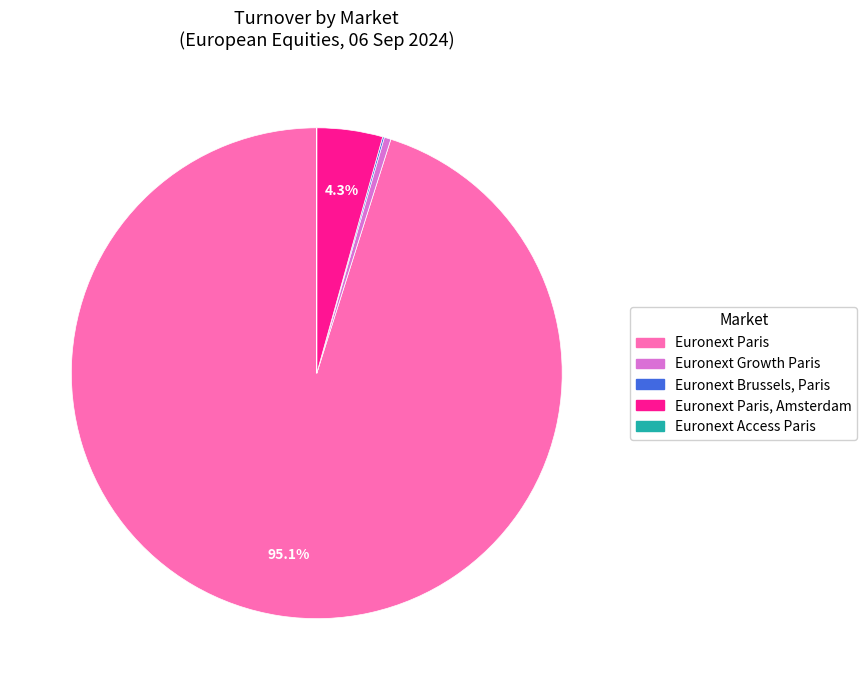

Does any single category account for the majority?

Yes